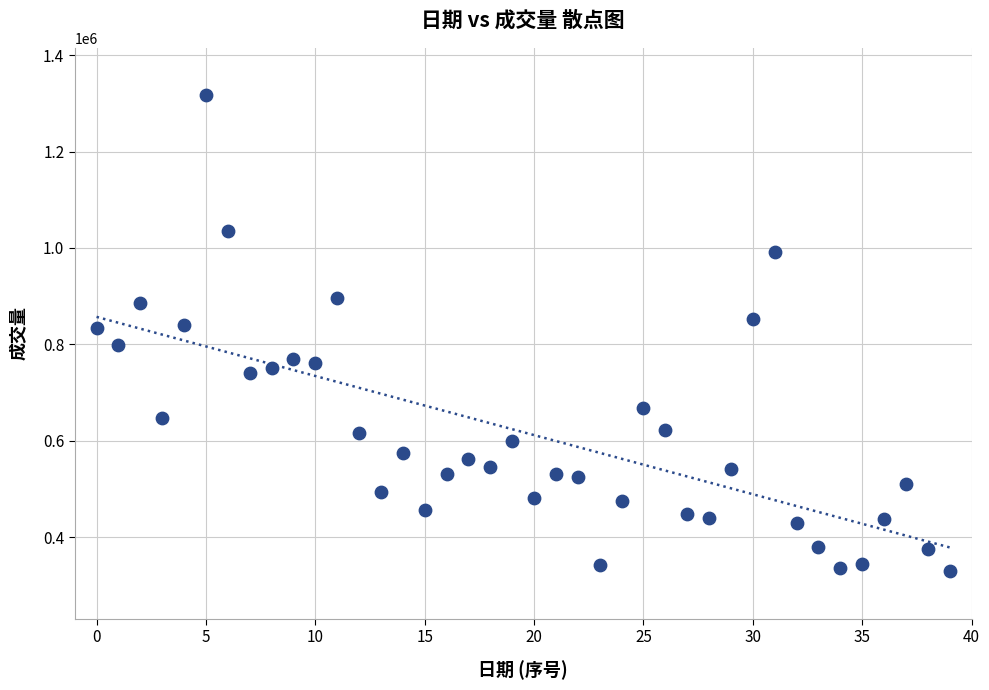

What is the range of Y values (max minus min)?

987500